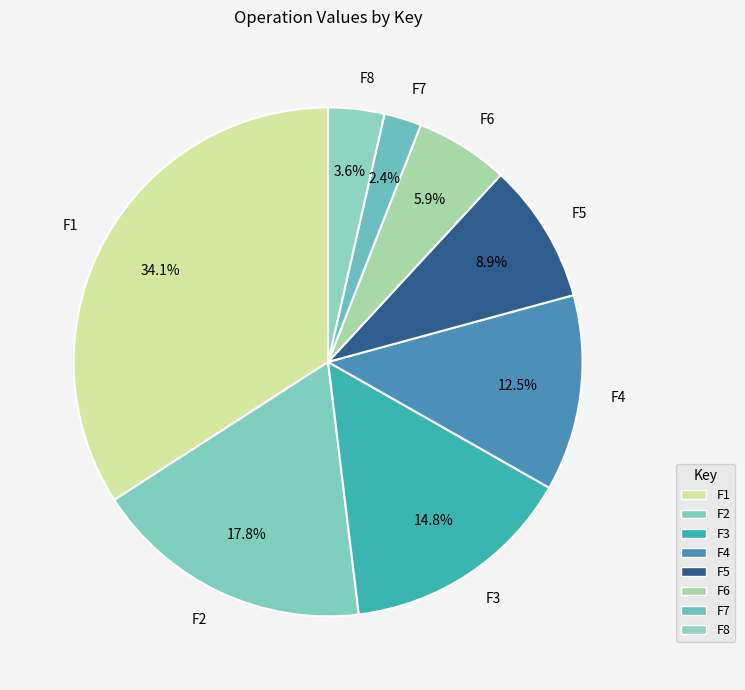

What portion of the pie excludes F3?

85.2%